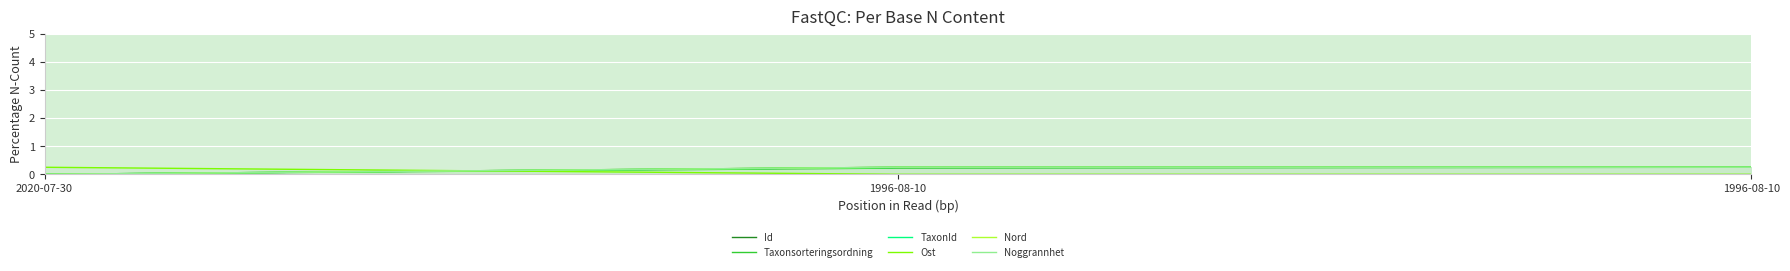

At which category is the sum across all series the highest?

1996-08-10